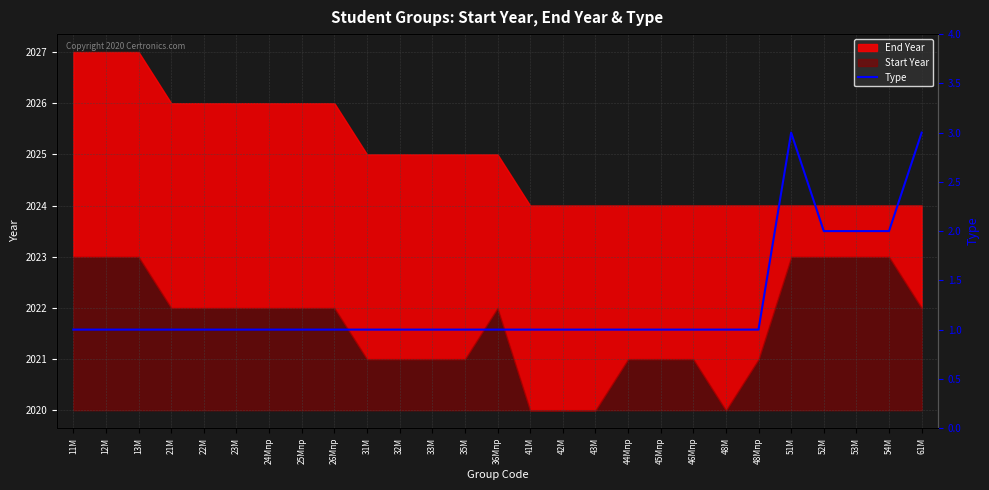

Between 36Мпр and 33М, which is larger?

36Мпр